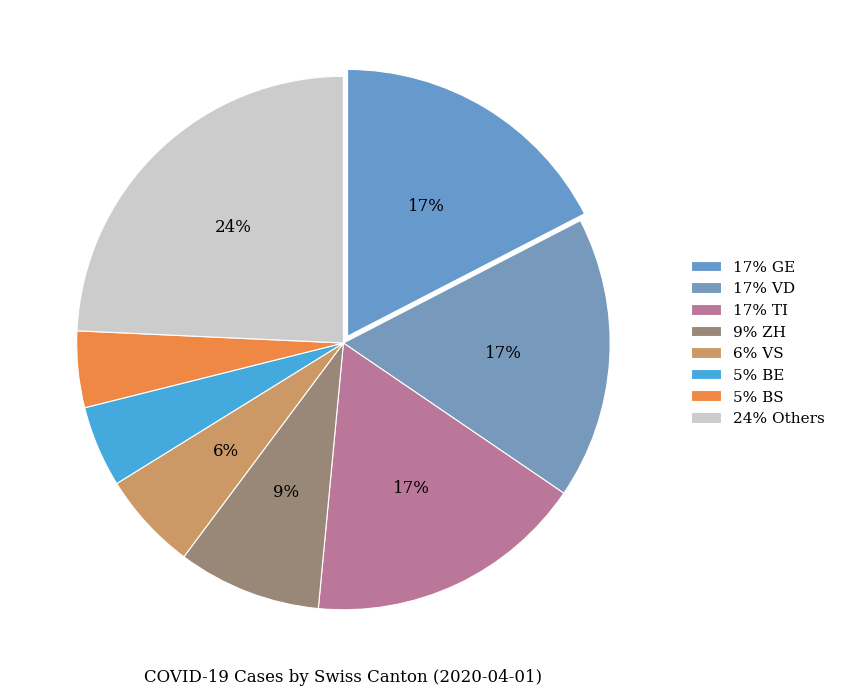

How many segments does this pie chart have?

8